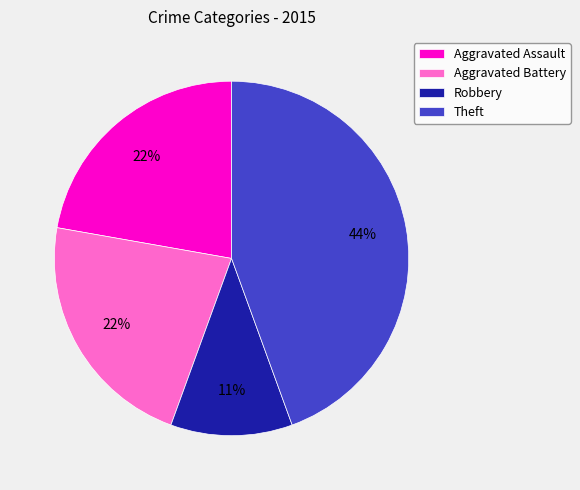

To the nearest percent, what is the average slice percentage?

25%